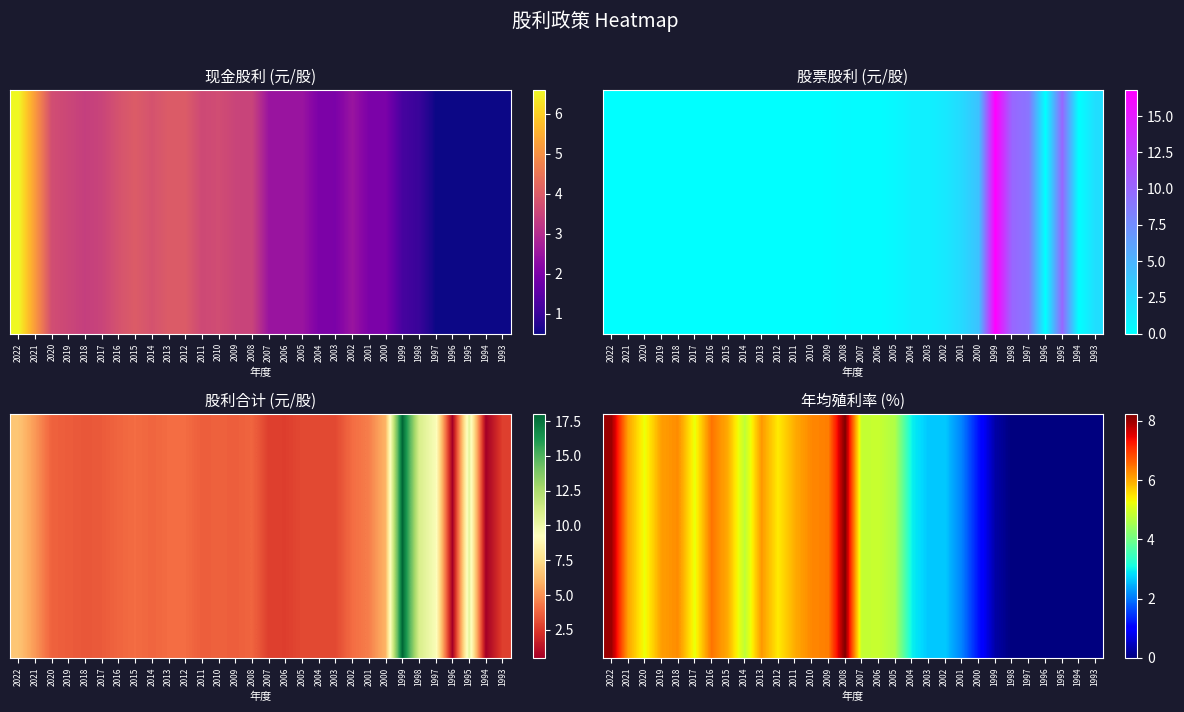

How many values are below 4?

12